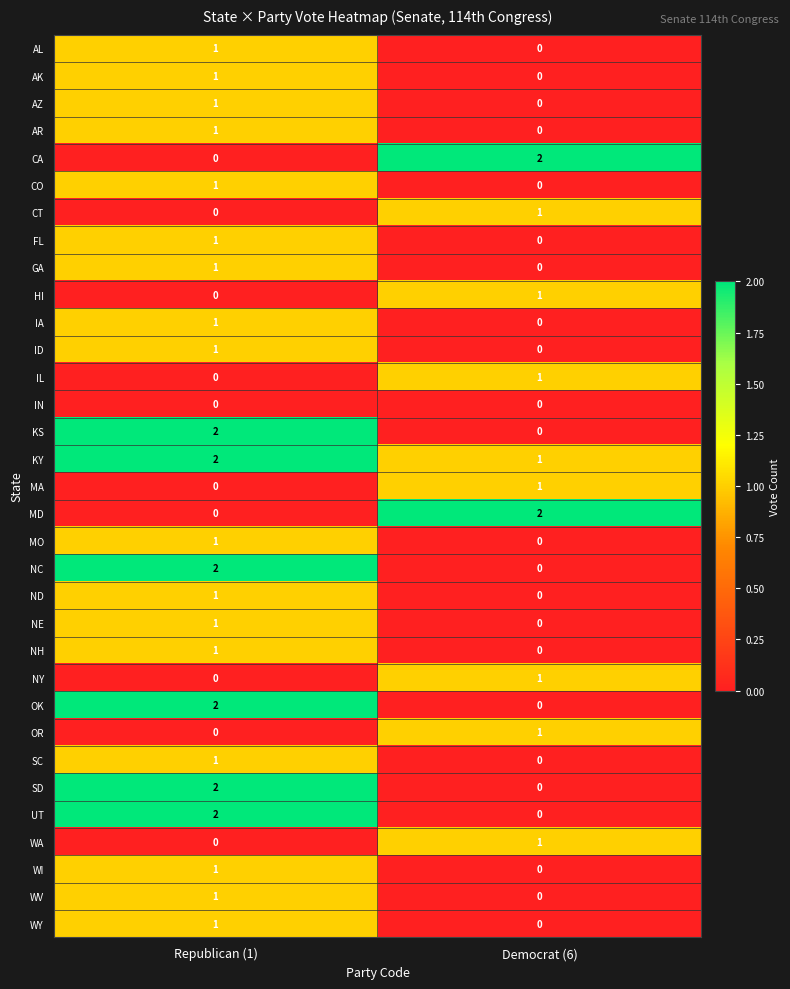

List the labels in order of WI value, largest first.

Republican (1), Democrat (6)